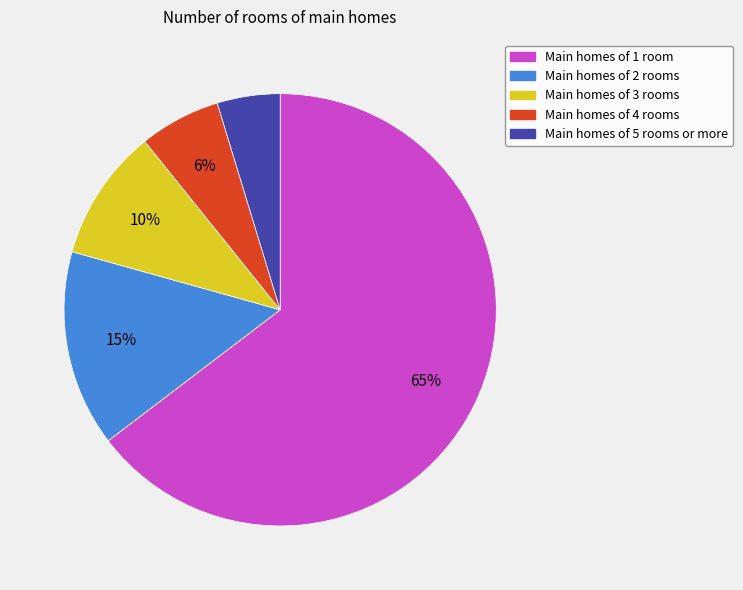

To the nearest percent, what is the average slice percentage?

20%